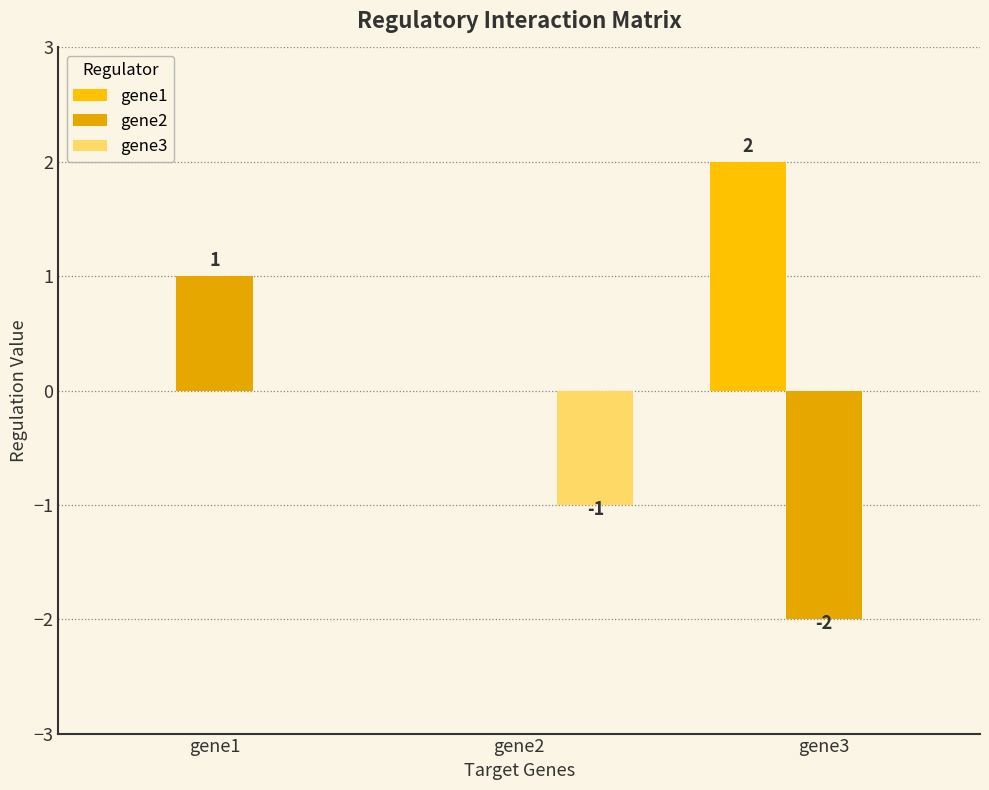

What value does the gene1 series have at gene3?

2